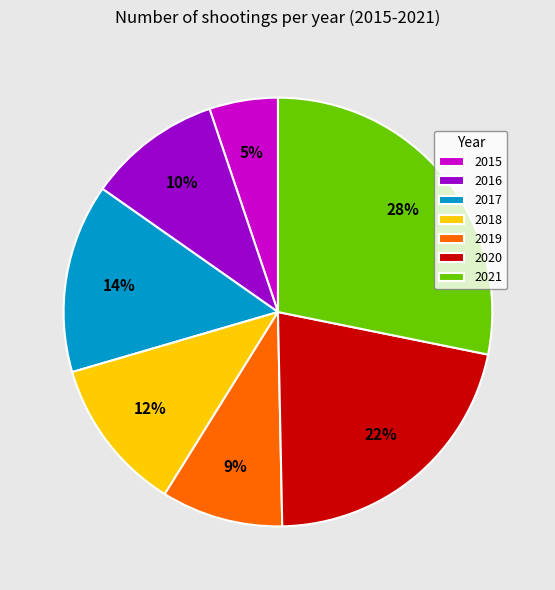

Rank the categories by value from highest to lowest.

2021, 2020, 2017, 2018, 2016, 2019, 2015